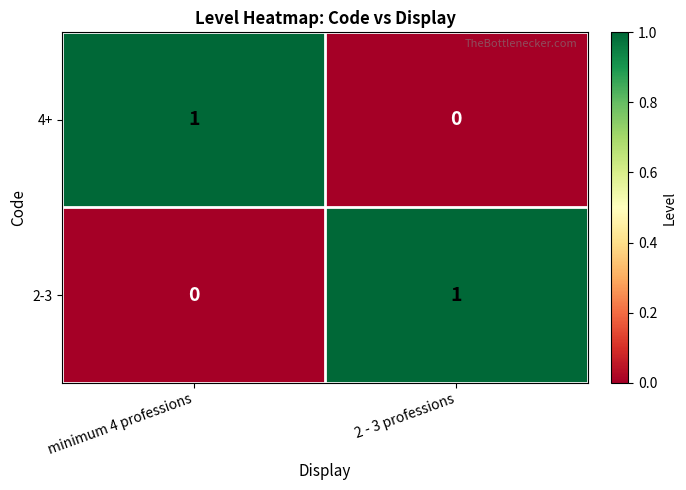

Rank the categories by 2-3 value from highest to lowest.

2 - 3 professions, minimum 4 professions